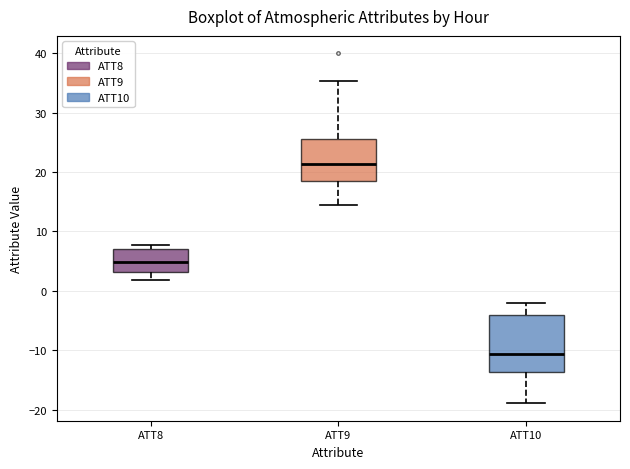

Which box's median line is the lowest?

ATT10